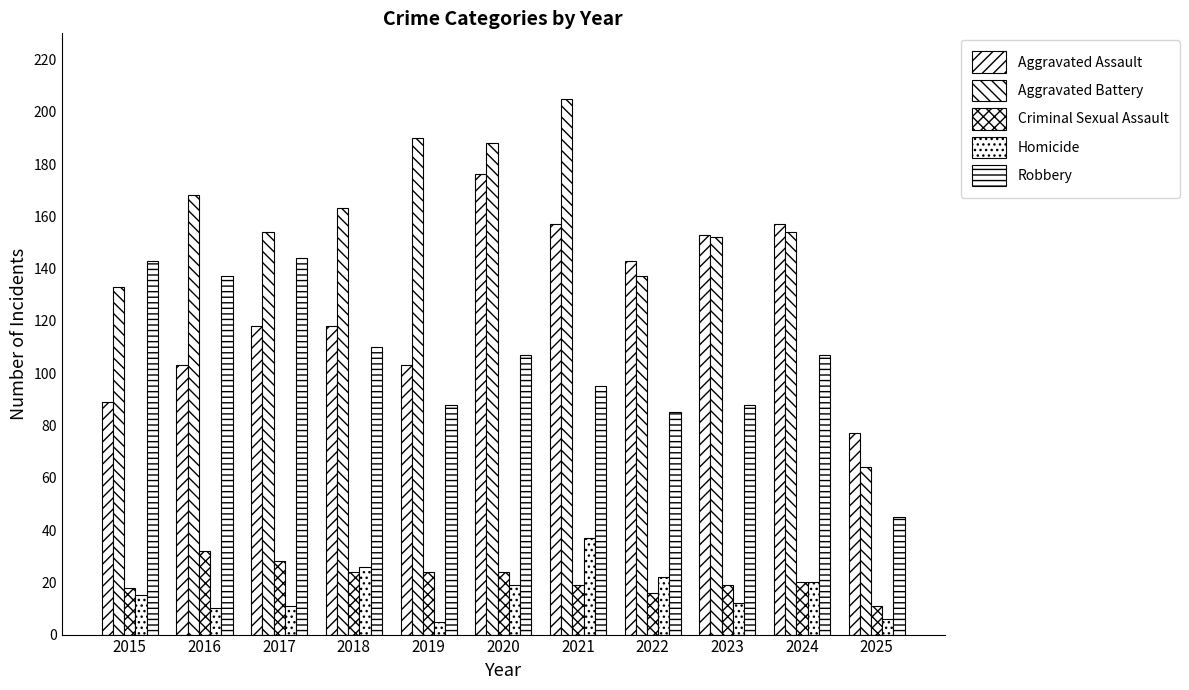

How many data points in Criminal Sexual Assault are less than 20?

5